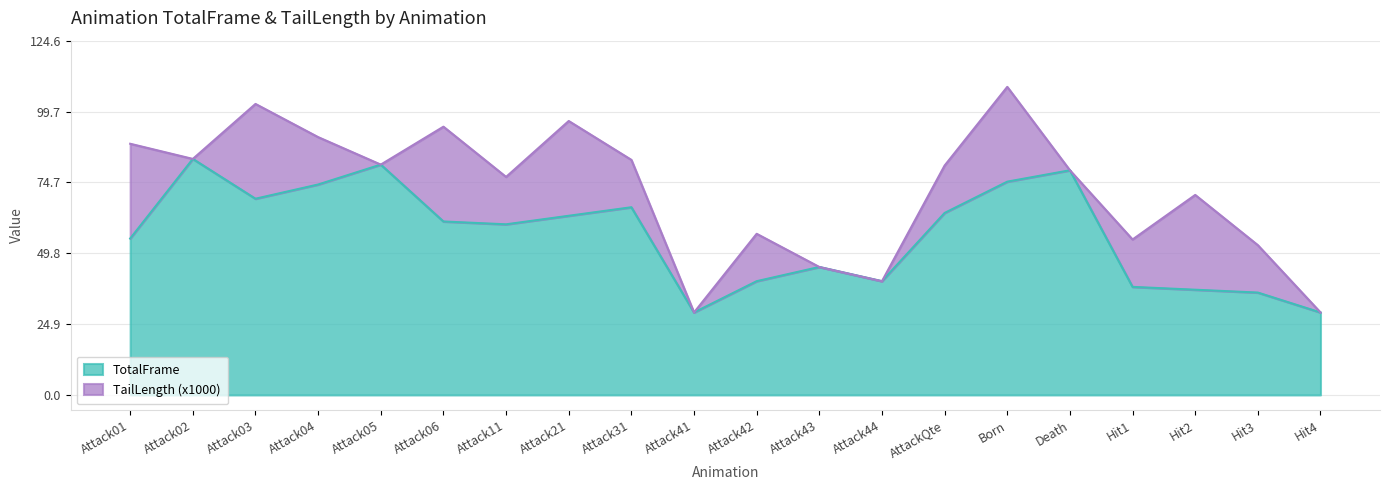

What is the total value across all series at Attack11?

76.7